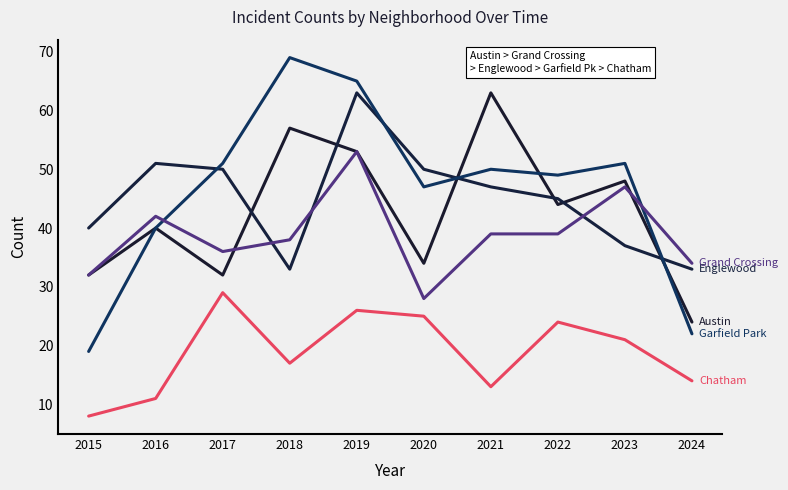

How many lines are shown in the chart?

5